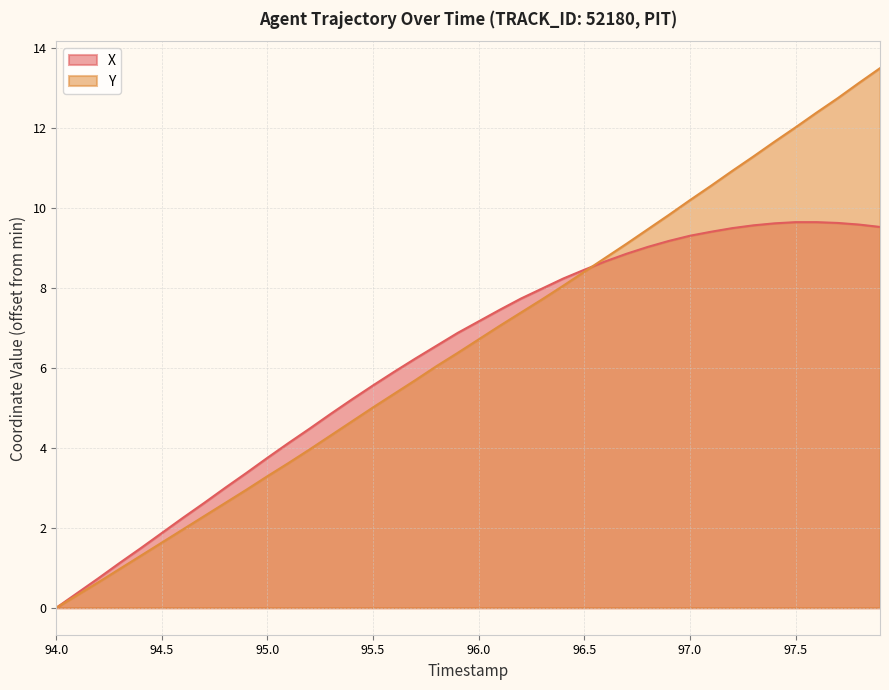

The value of X at 94.0 is 0.0. True or false?

True